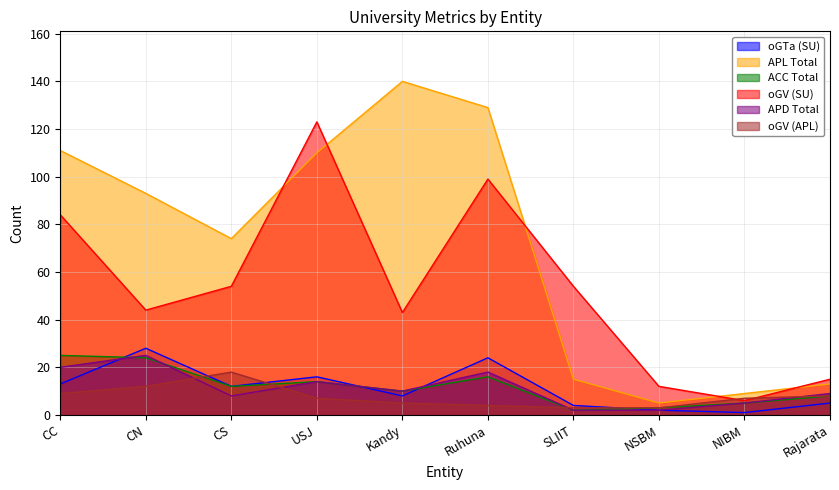

Is it true that oGTa (SU) equals 2 at SLIIT?

False